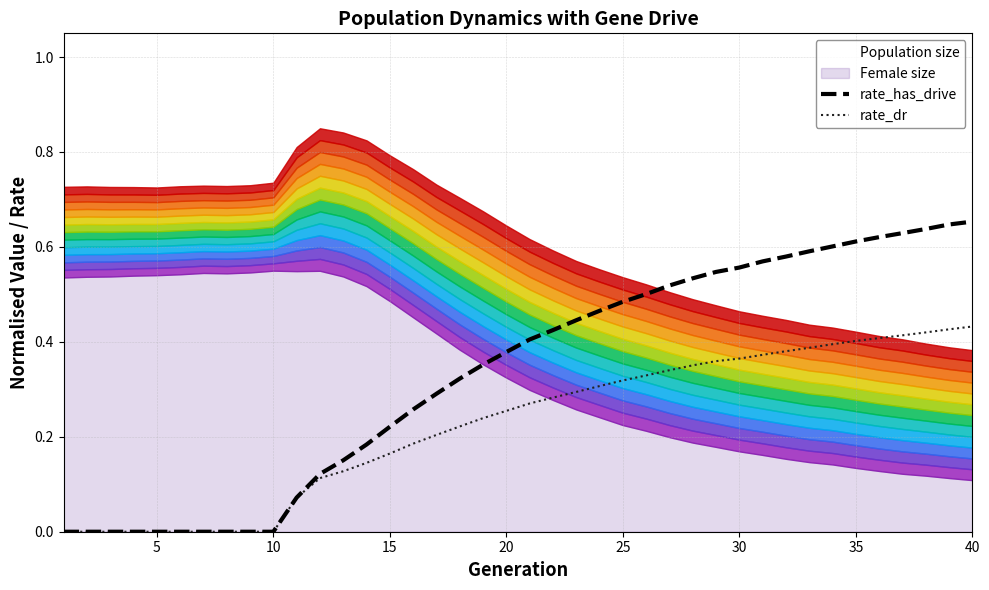

Is it true that rate_has_drive equals 0.0 at 5?

True